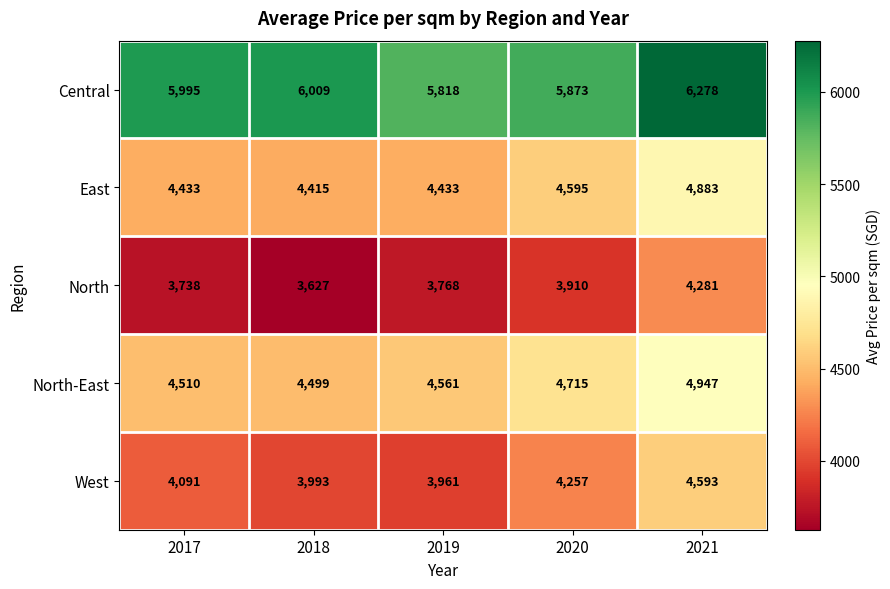

At 2019, list the series in order from largest to smallest.

Central, North-East, East, West, North